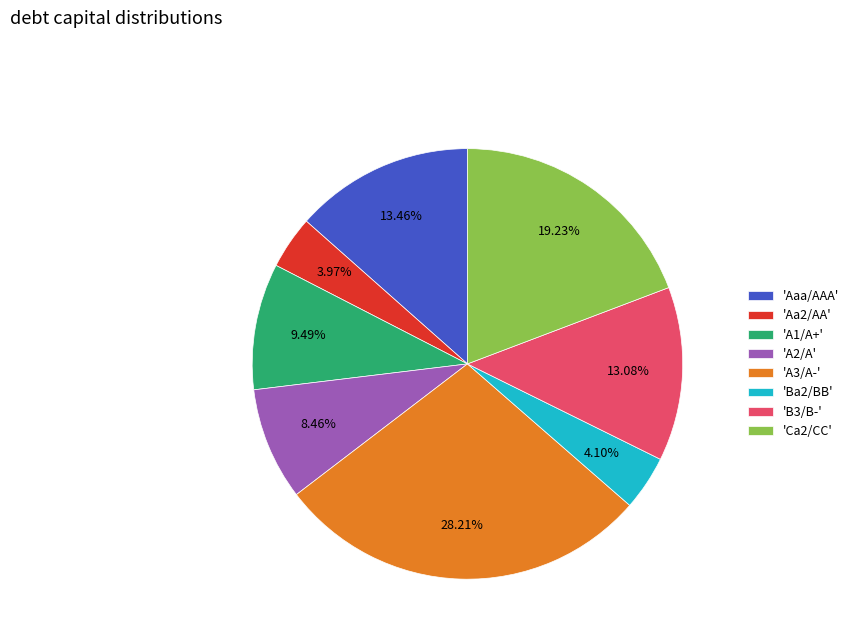

Between 'Ba2/BB' and 'B3/B-', which is larger?

'B3/B-'